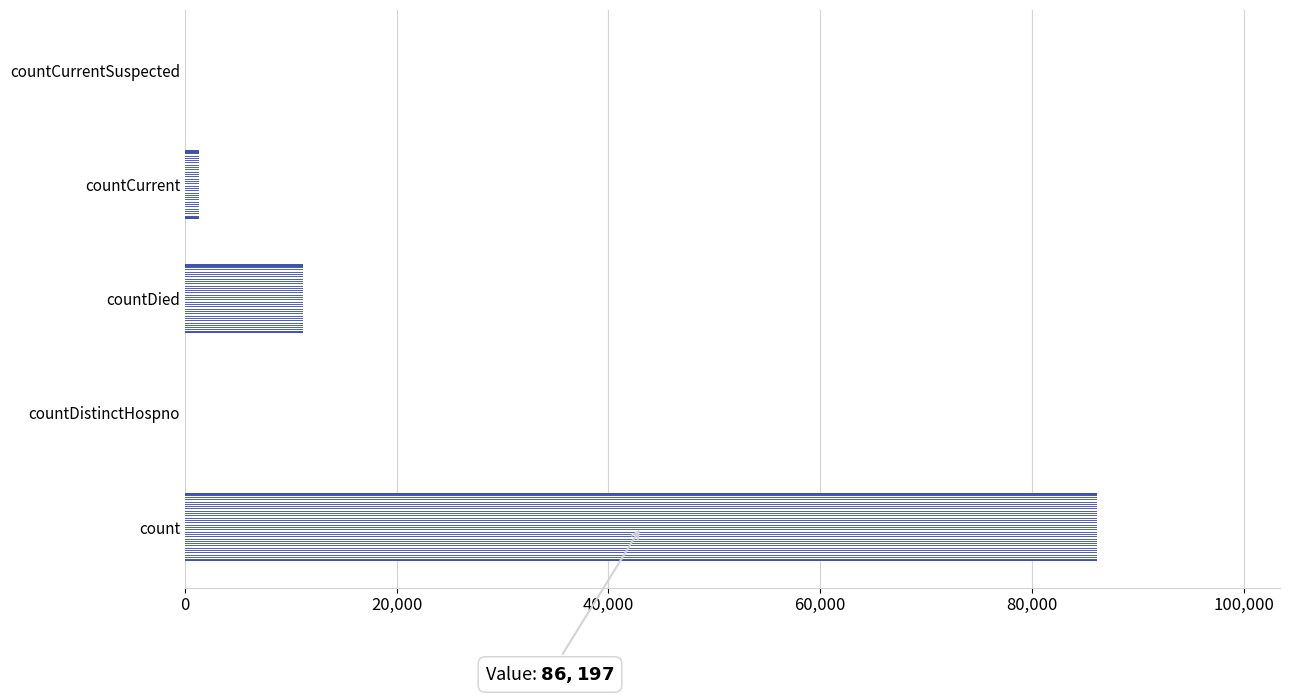

Count the number of data series in this chart.

1